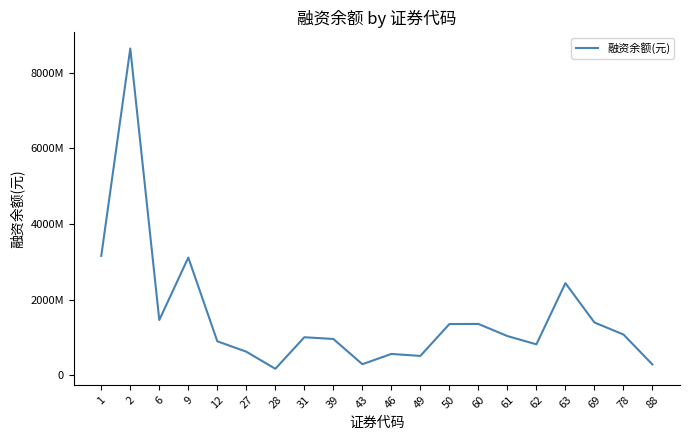

List the labels in order of value, smallest first.

28, 88, 43, 49, 46, 27, 62, 12, 39, 31, 61, 78, 50, 60, 69, 6, 63, 9, 1, 2